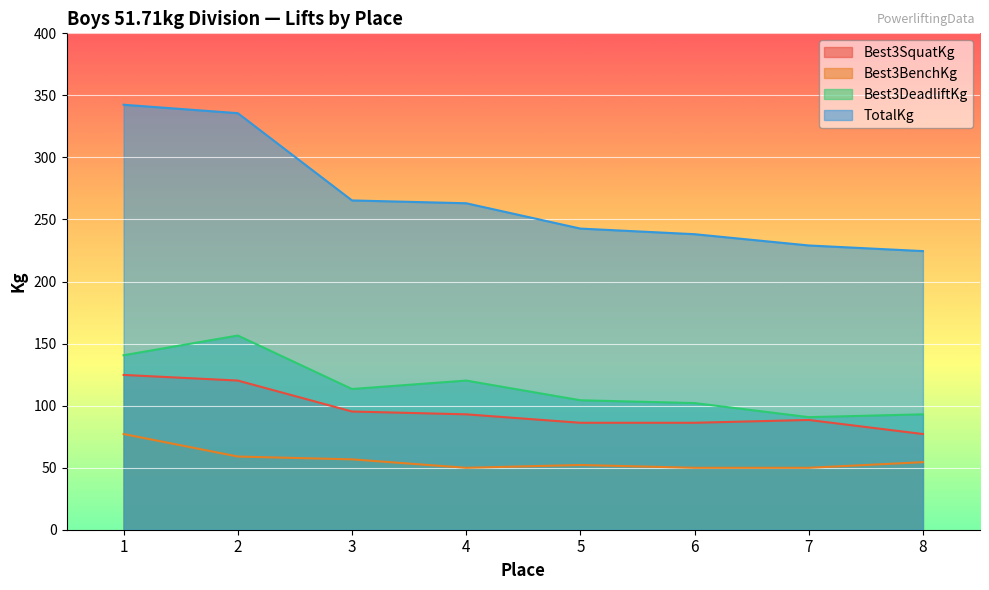

How many categories are shown in the chart?

8